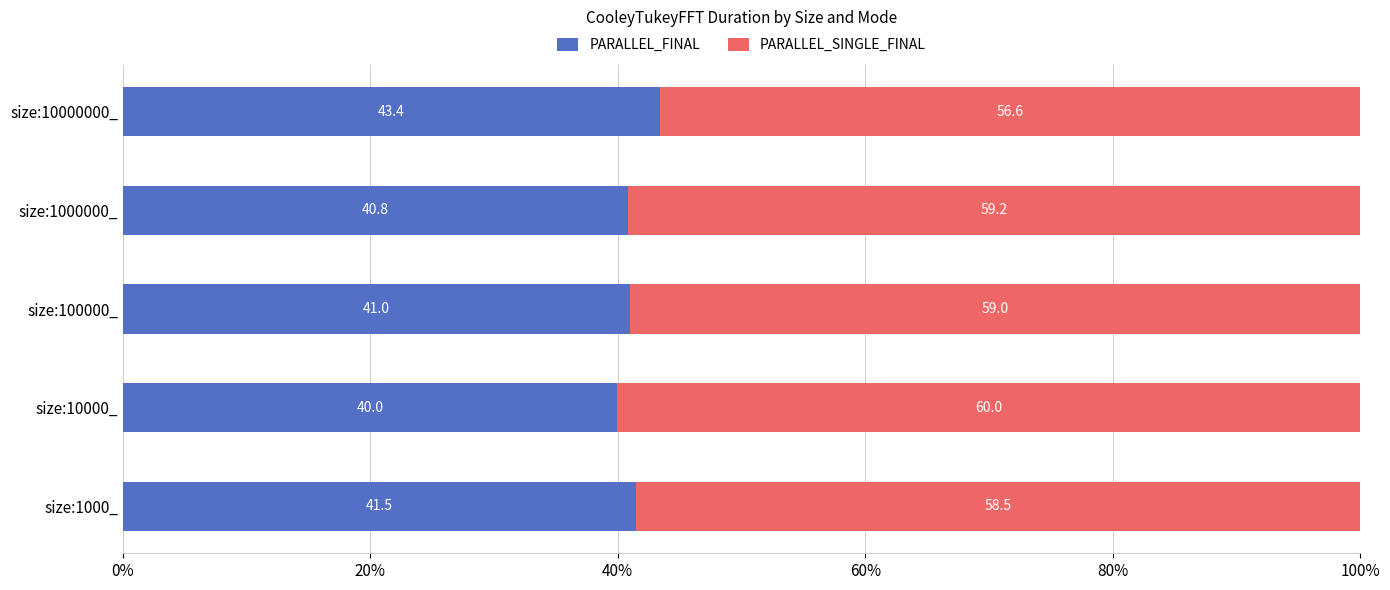

List the labels in order of PARALLEL_FINAL value, smallest first.

size:10000_, size:1000000_, size:100000_, size:1000_, size:10000000_